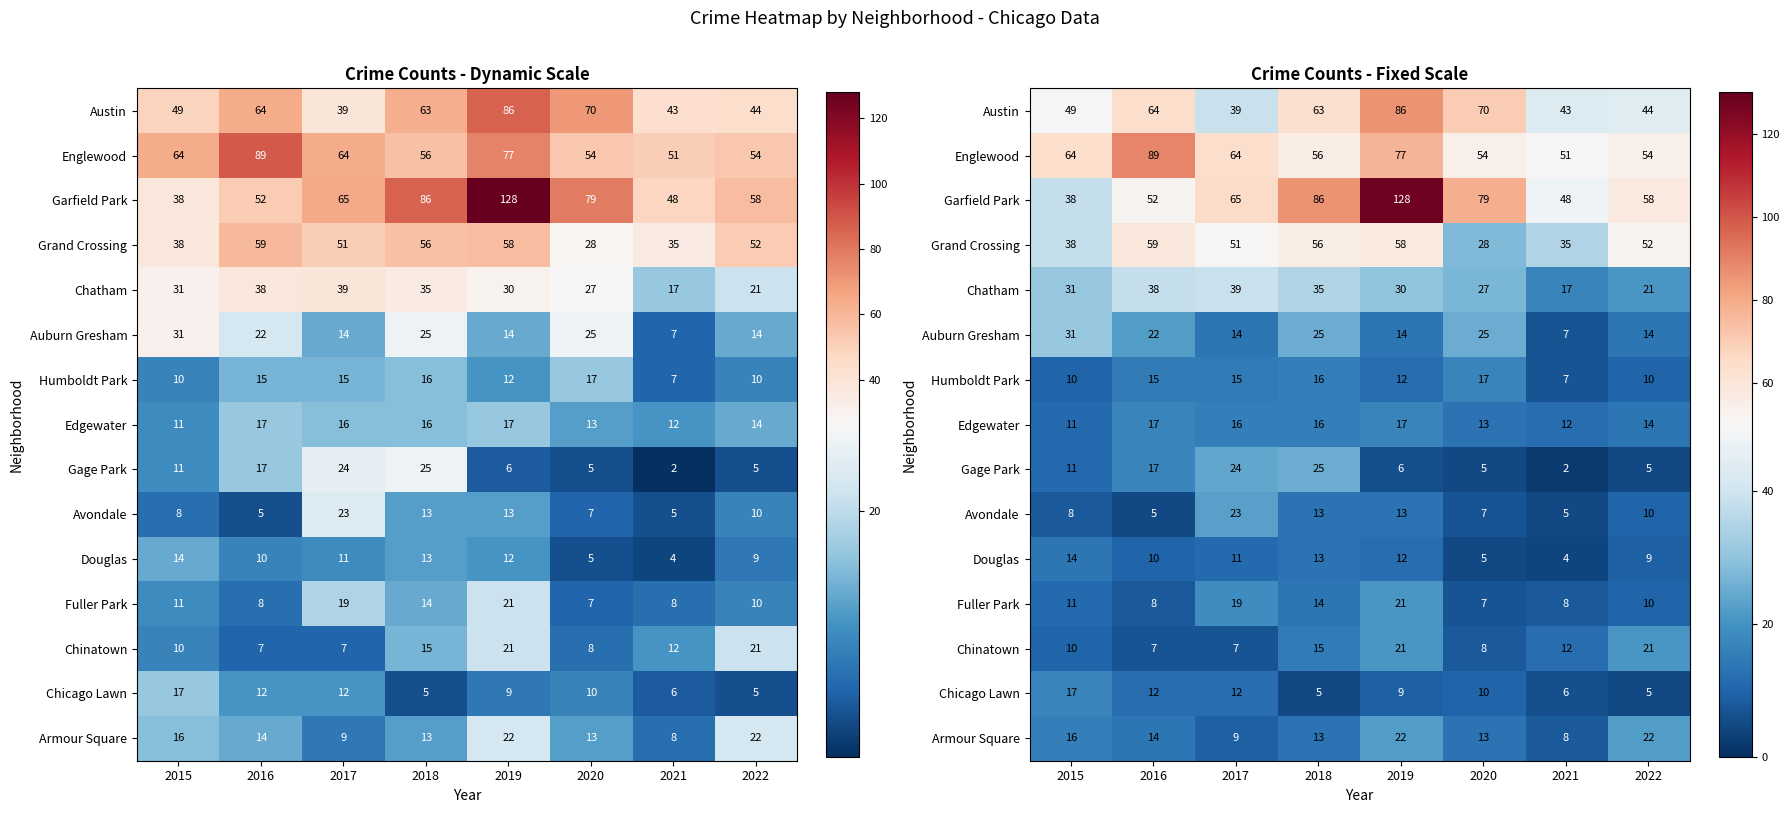

Where is Douglas nearest to the value 9?

2022